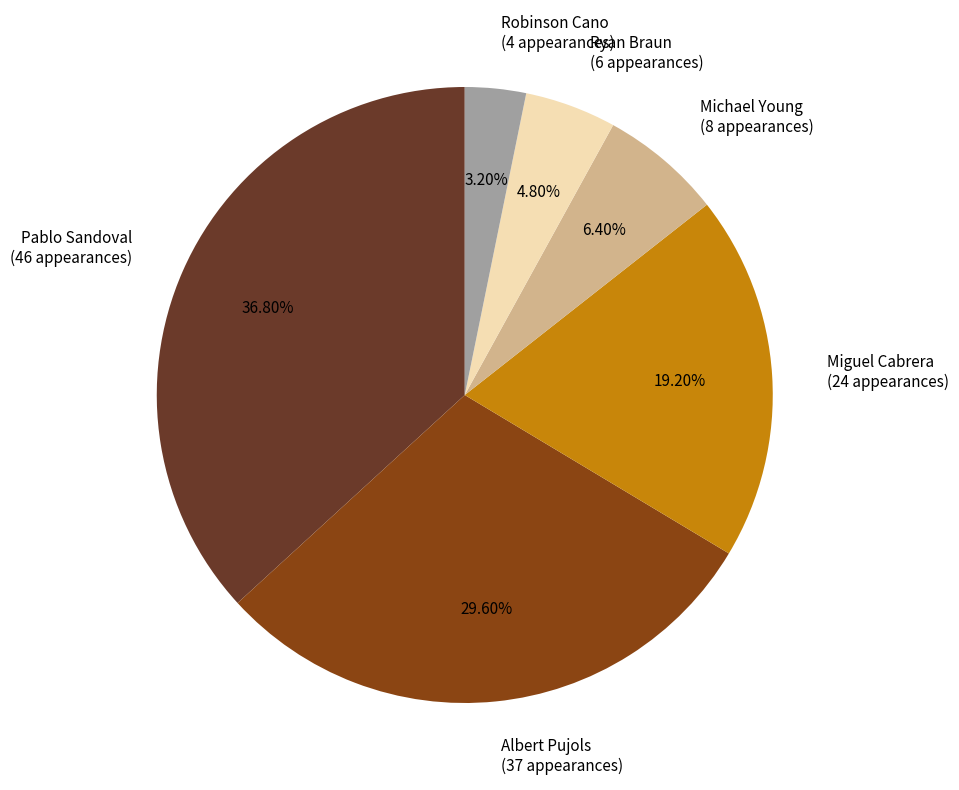

What percentage is the Michael Young slice, to the nearest percent?

6%